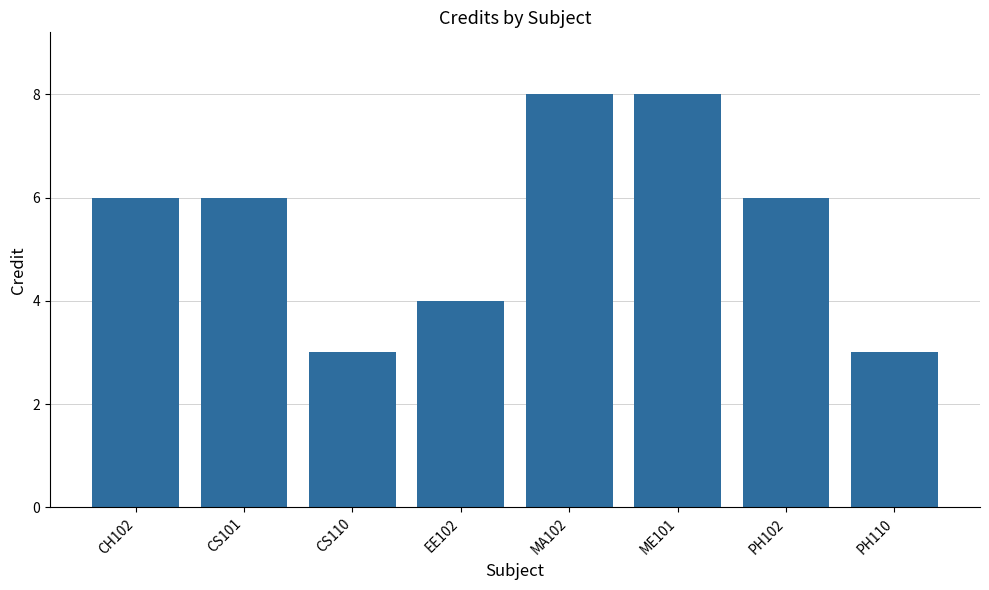

What is the greatest value displayed?

8